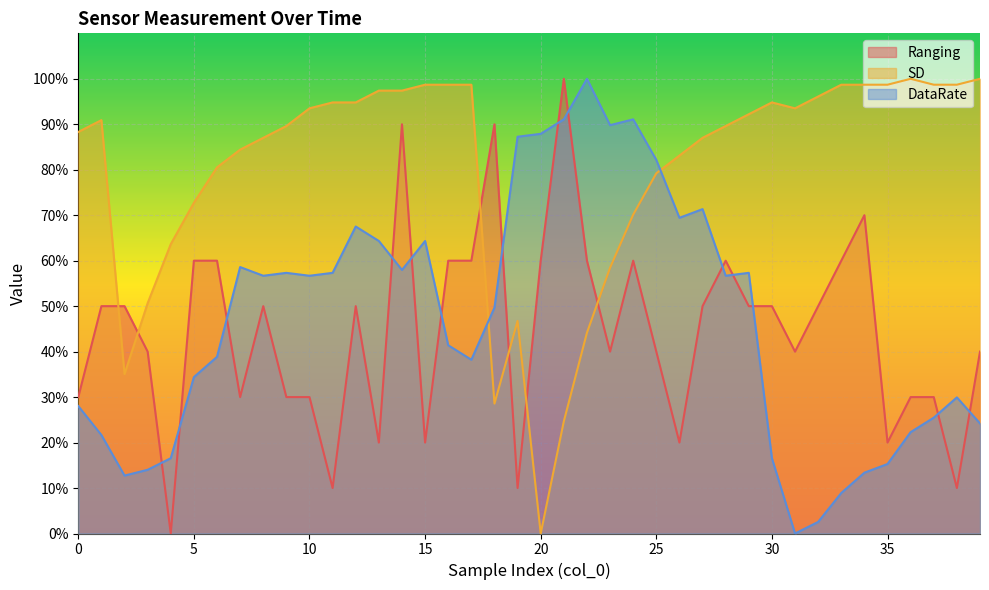

Is the value of SD at 20 greater than the value of DataRate at 5?

No